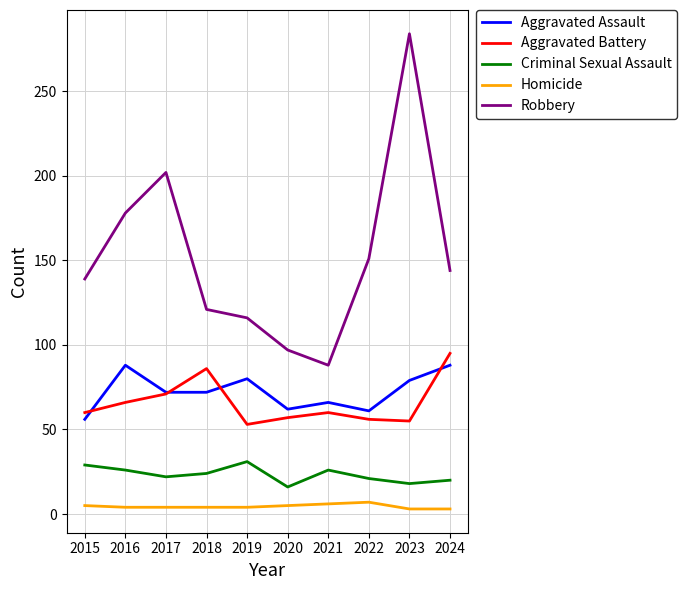

What is the highest value of the Aggravated Battery series?

95